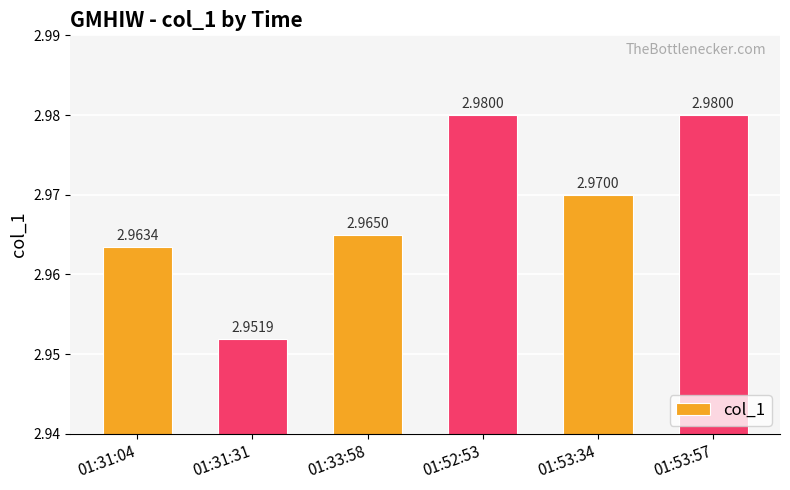

How many series are shown in this chart?

1